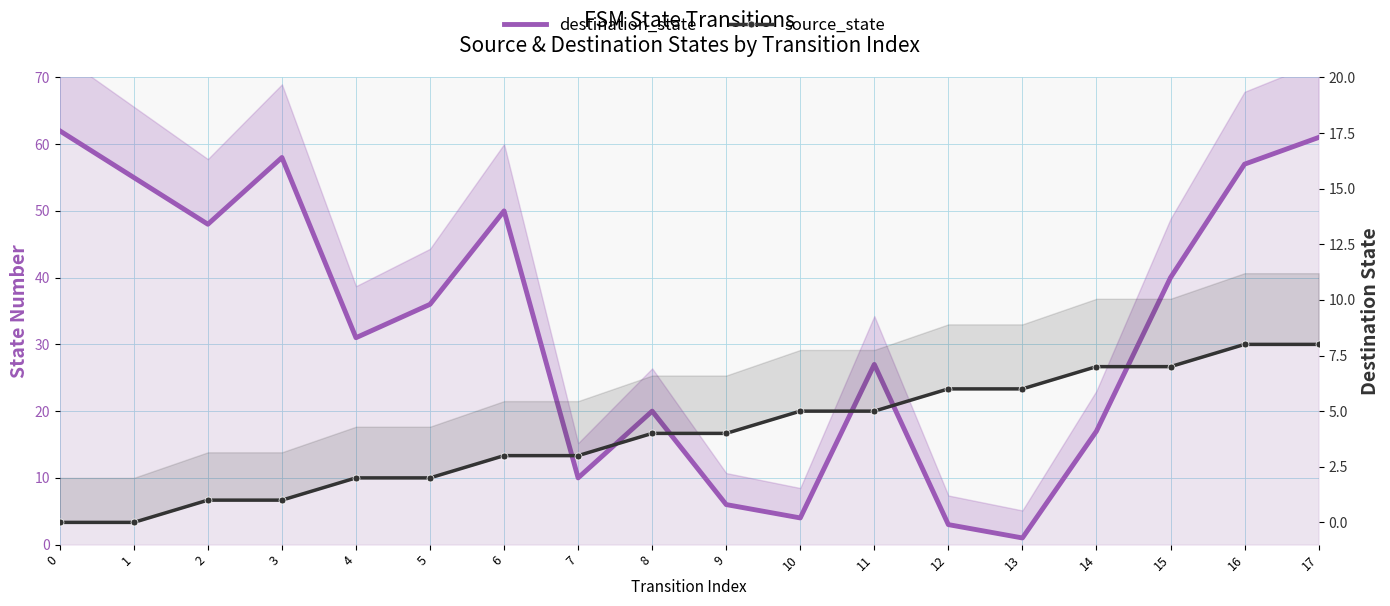

How many lines are shown in the chart?

2